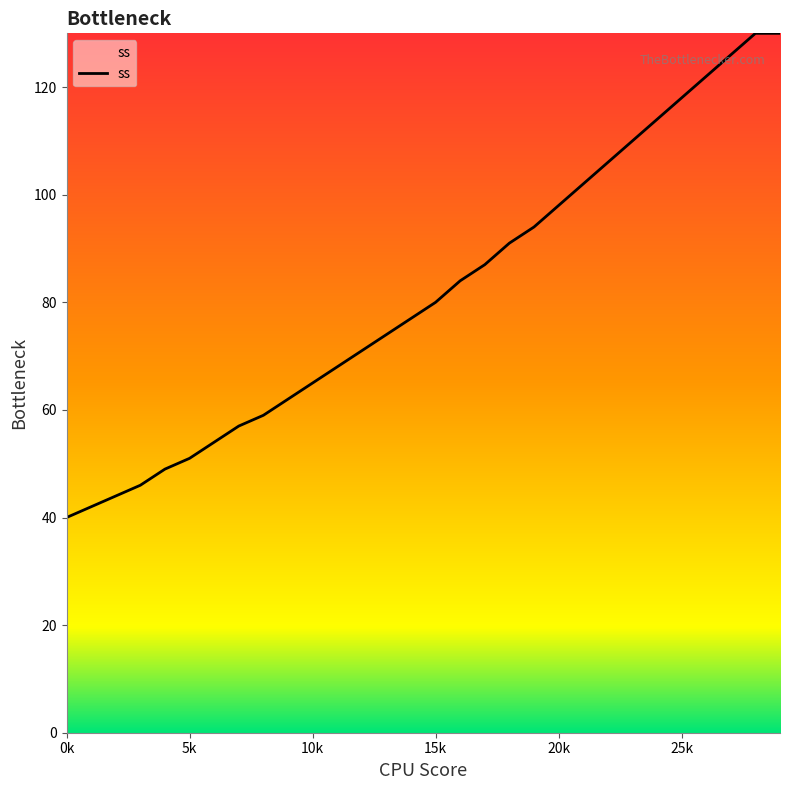

What is the minimum value shown in the chart?

40